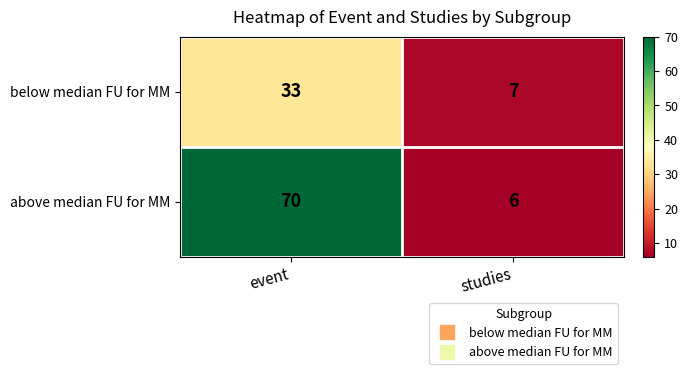

How many series are shown in this chart?

2